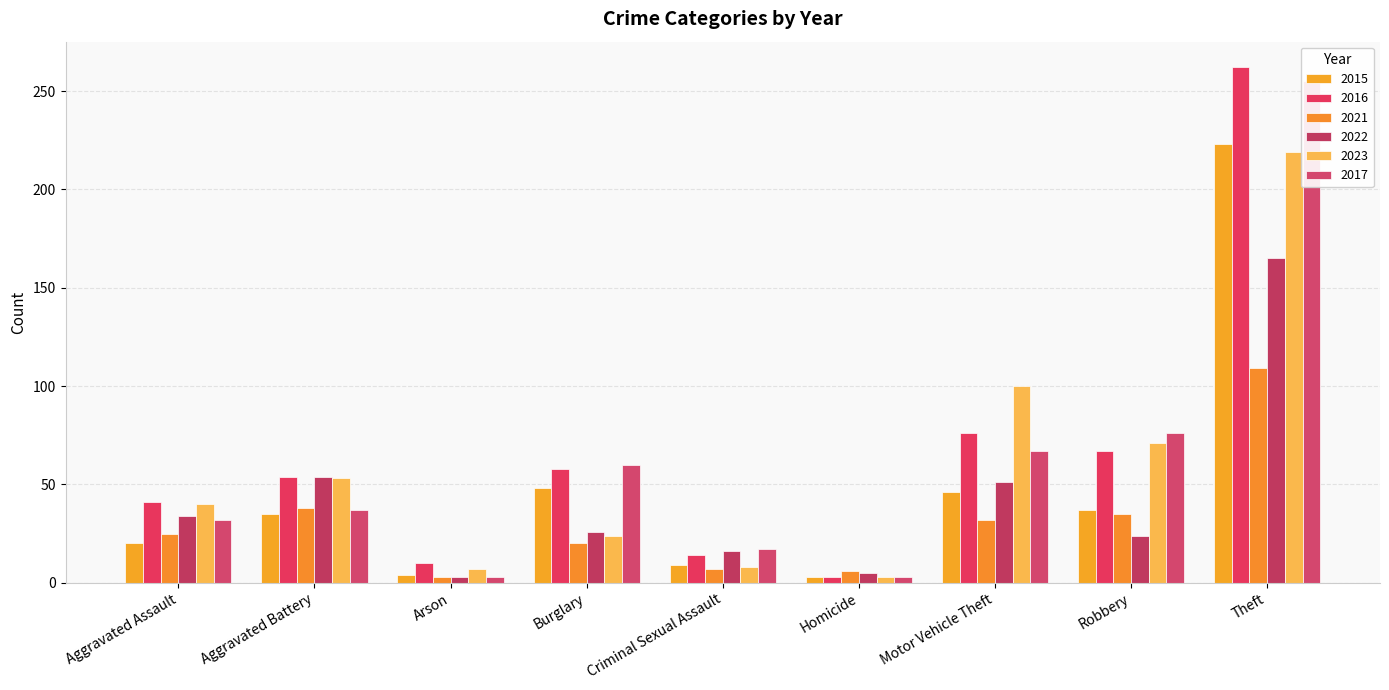

What is the lowest value of the 2015 series?

3